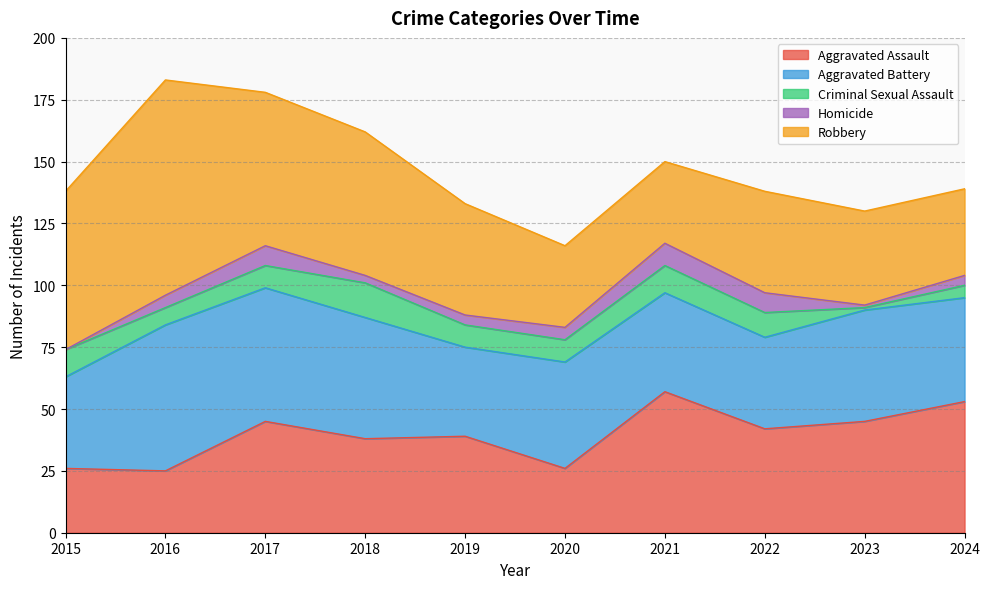

At which category does Homicide reach its first local peak?

2017